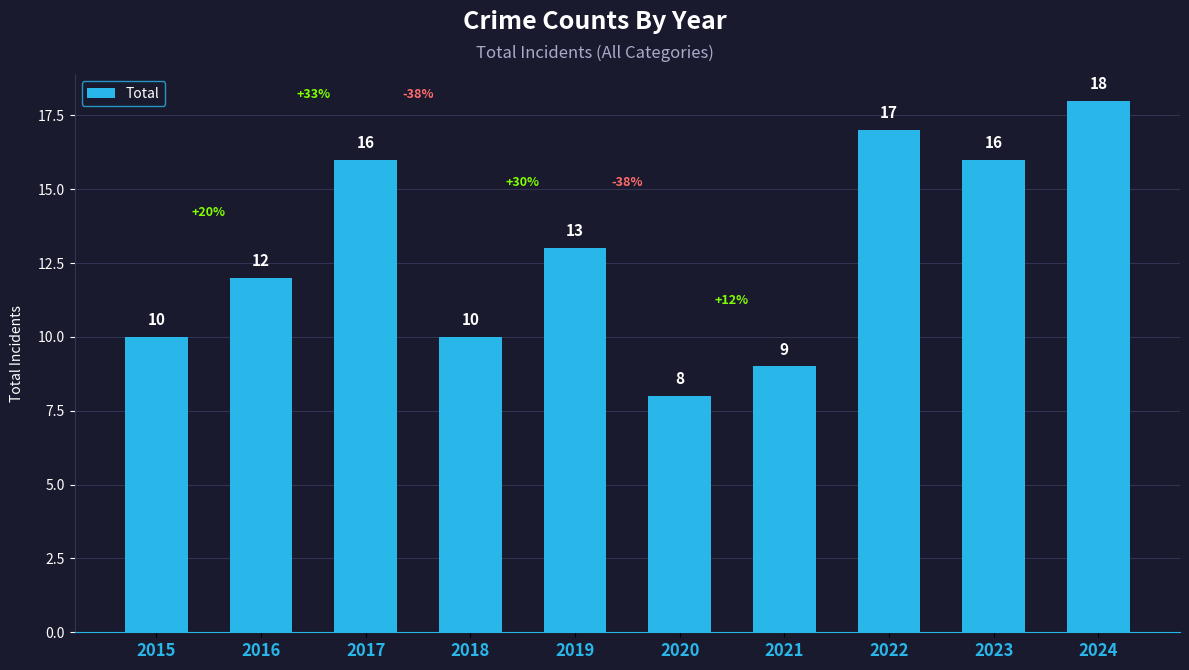

What is the difference between the maximum and second lowest values?

9